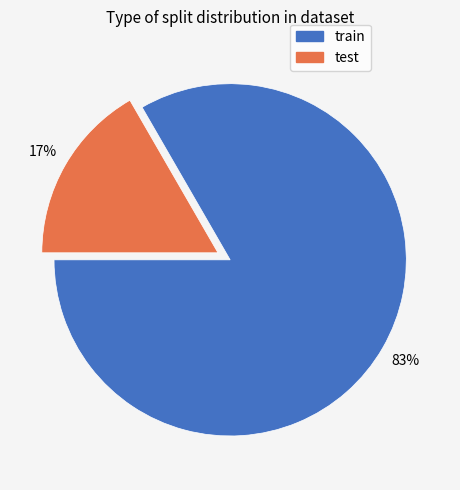

To the nearest percent, what portion does train represent?

83%